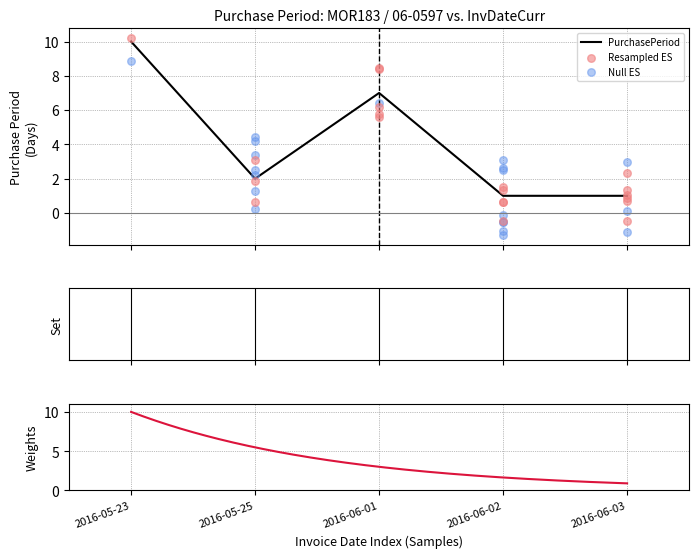

What is the change in value from 2016-05-23 to 2016-06-02?

-9